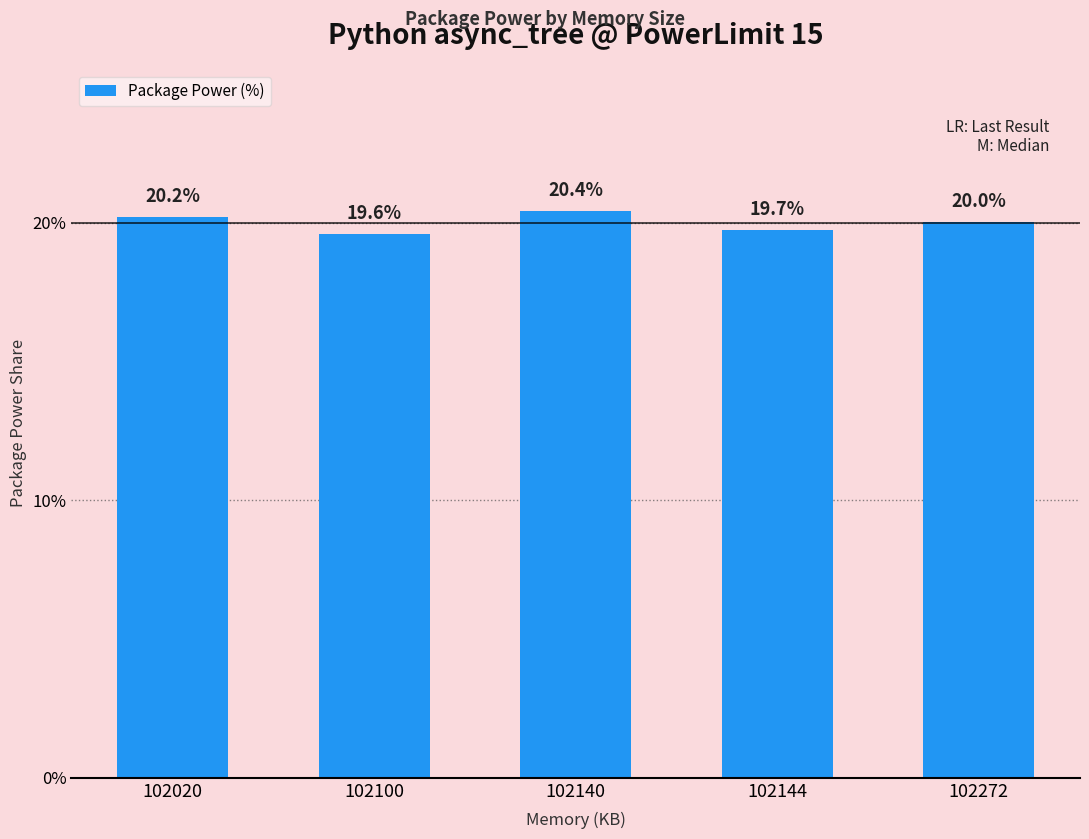

What is the difference between the maximum and minimum values?

0.8